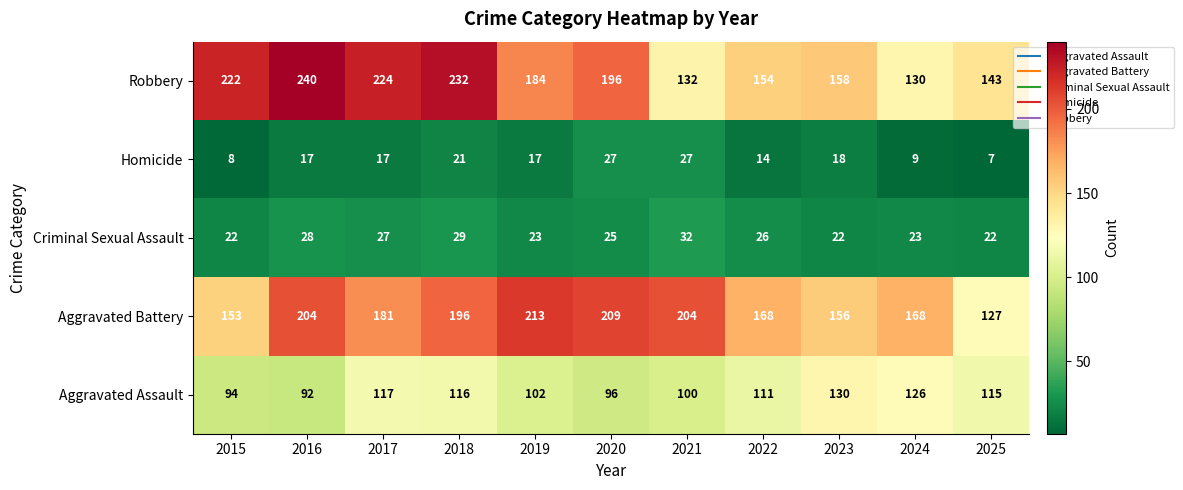

What is the sum of the Aggravated Assault values at 2023 and 2019?

232